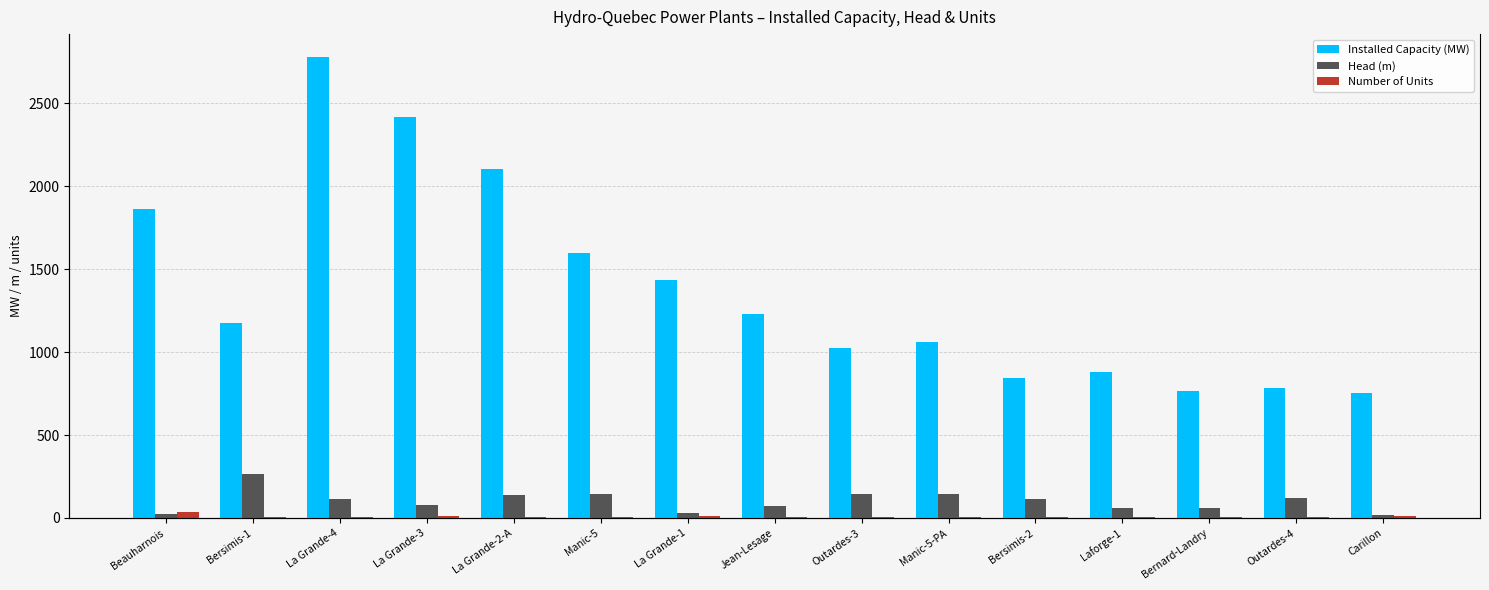

At which category is the sum across all series the highest?

La Grande-4